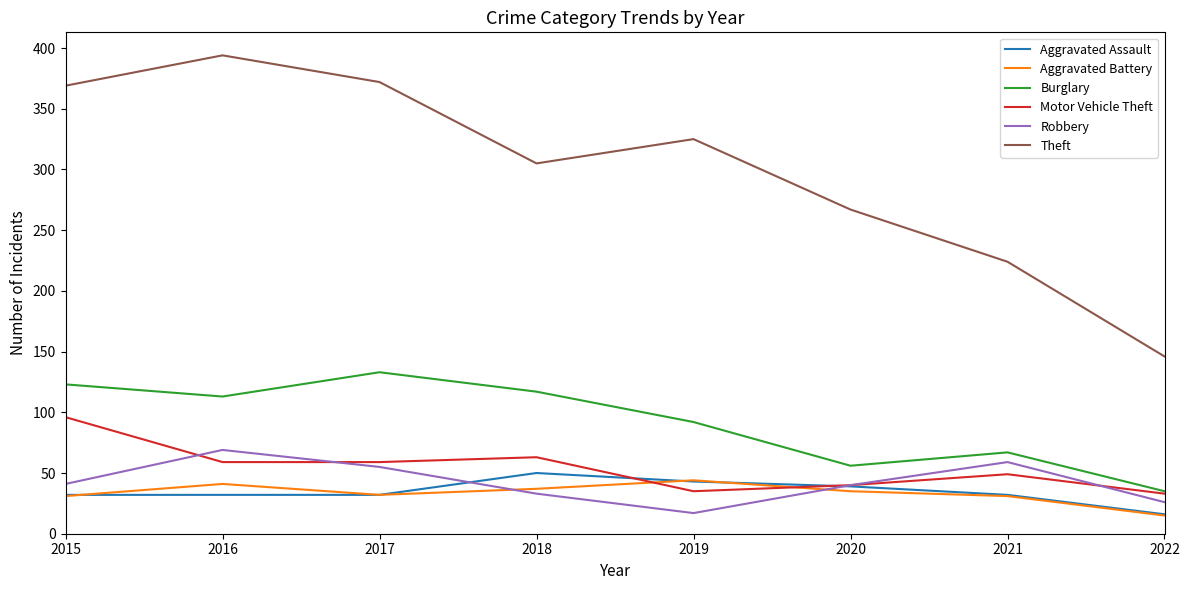

Between which two adjacent categories do Robbery and Motor Vehicle Theft first intersect?

2015 and 2016